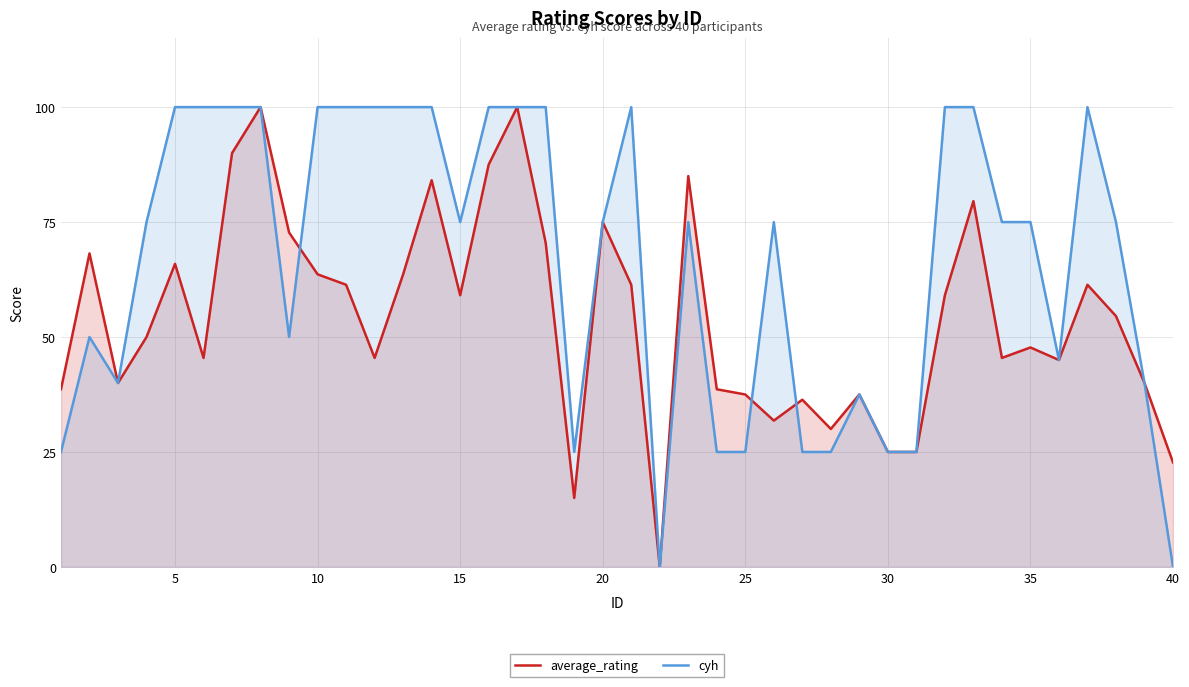

Reading left to right, list all the values displayed in this chart.

average_rating: 38.6	68.2	40.0	50.0	65.9	45.5	90.0	100.0	72.7	63.6	61.4	45.5	63.6	84.1	59.1	87.5	100.0	70.5	15.0	75.0	61.4	0.0	85.0	38.6	37.5	31.8	36.4	30.0	37.5	25.0	25.0	59.1	79.5	45.5	47.7	45.0	61.4	54.5	40.0	22.7
cyh: 25.0	50.0	40.0	75.0	100.0	100.0	100.0	100.0	50.0	100.0	100.0	100.0	100.0	100.0	75.0	100.0	100.0	100.0	25.0	75.0	100.0	0.0	75.0	25.0	25.0	75.0	25.0	25.0	37.5	25.0	25.0	100.0	100.0	75.0	75.0	45.0	100.0	75.0	40.0	0.0